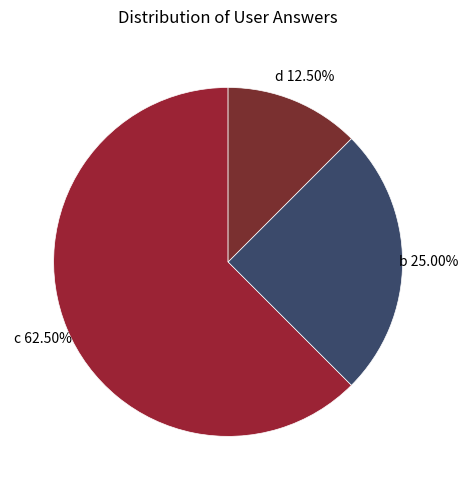

How many segments does this pie chart have?

3